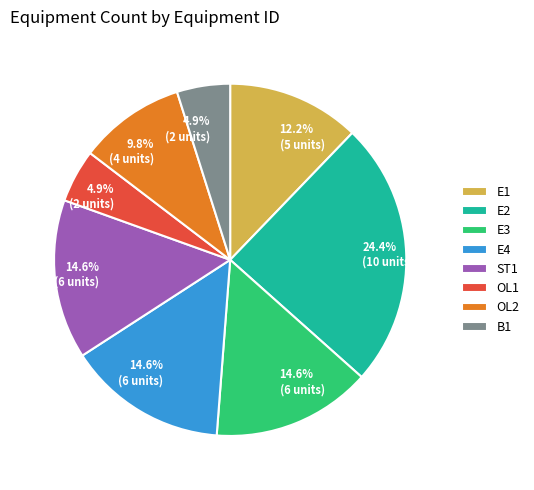

Count the number of slices in the pie.

8